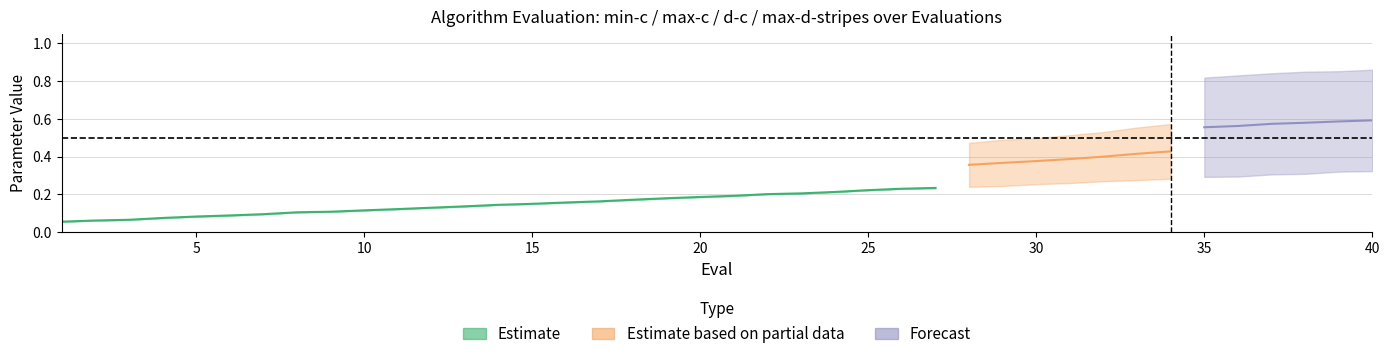

What is the average value of the min-c series?

0.2